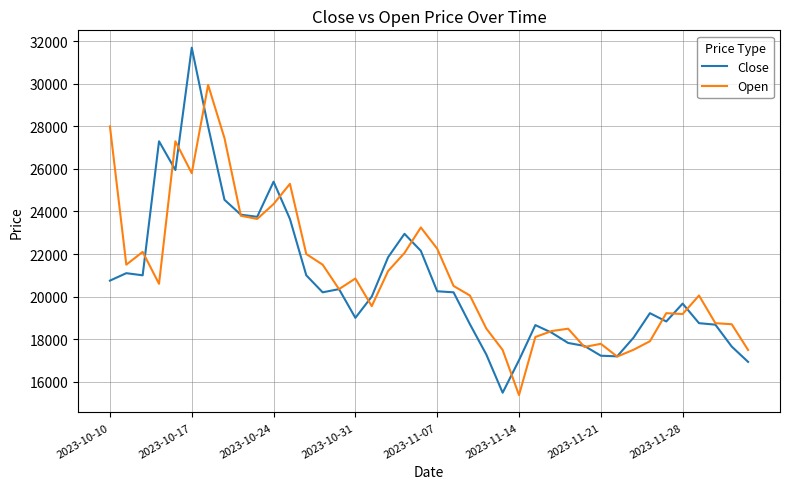

Which series has the widest spread of values?

Close